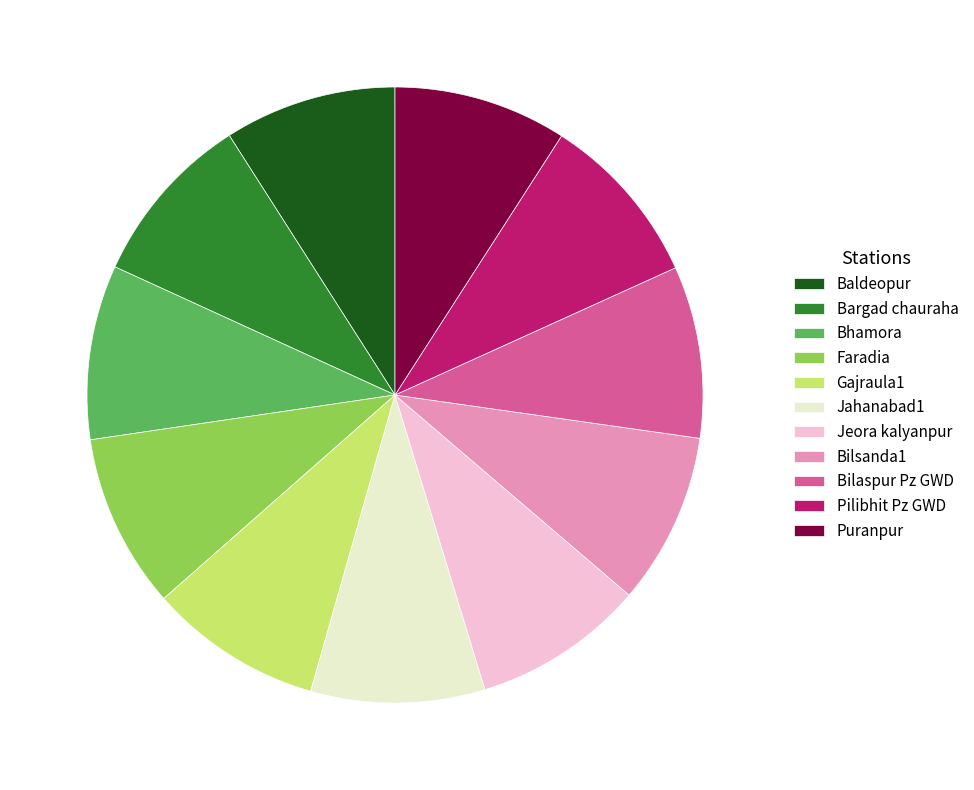

Is the sum of Faradia and Baldeopur greater than half?

No